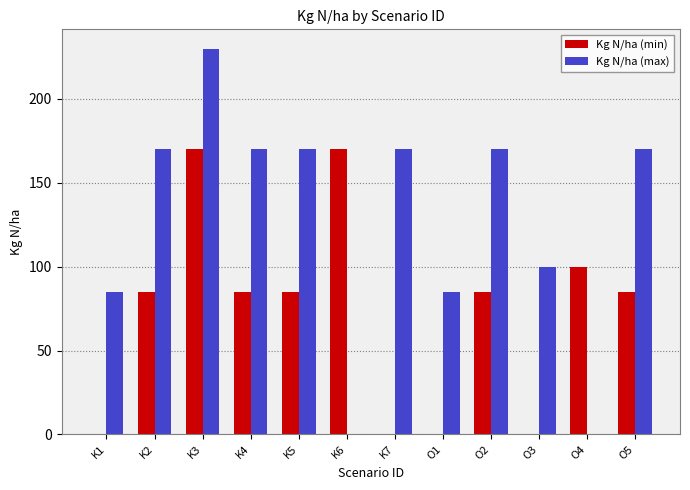

Which series has the largest total across all categories?

Kg N/ha (max)